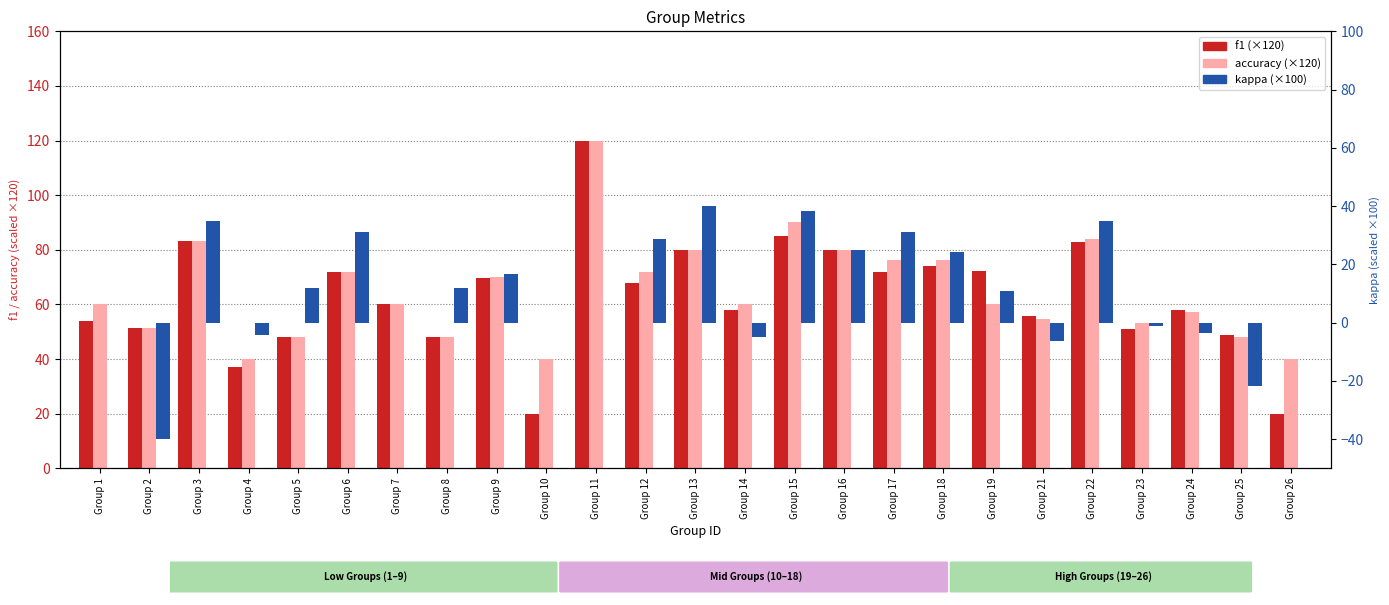

How many data points in accuracy are above 60?

11